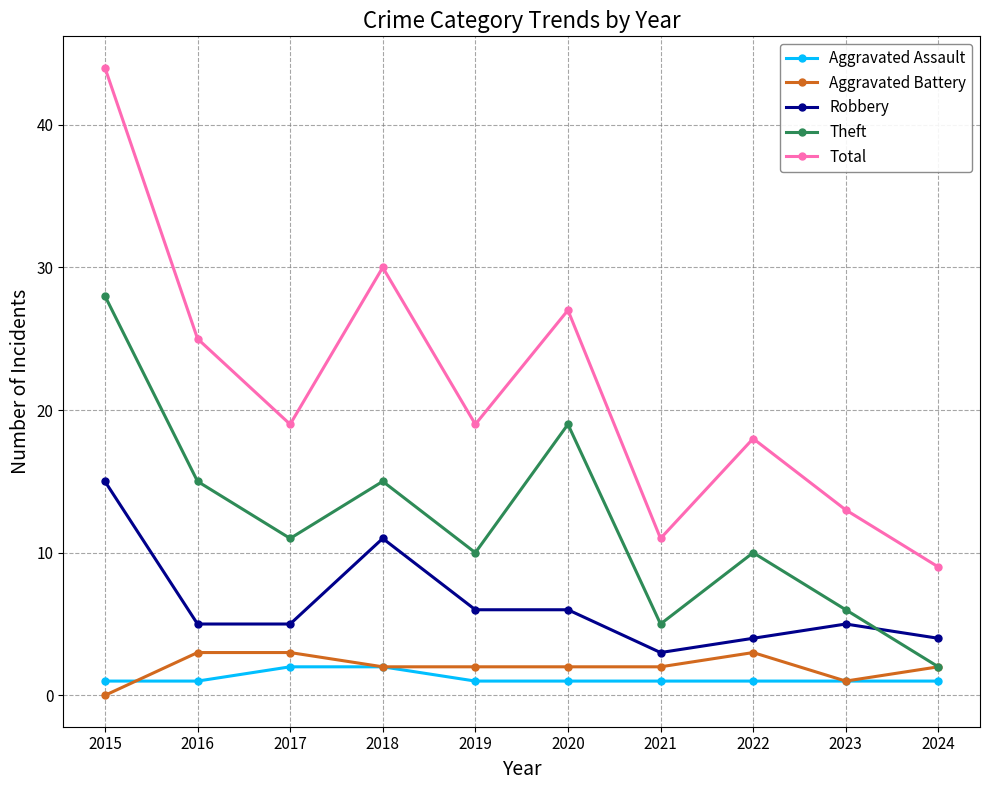

What is the lowest value of the Total series?

9